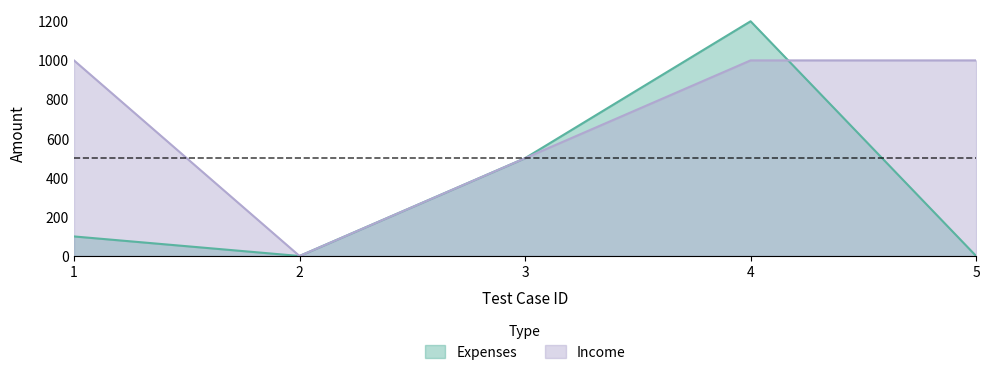

How many intersections are there between Expenses and Income?

1